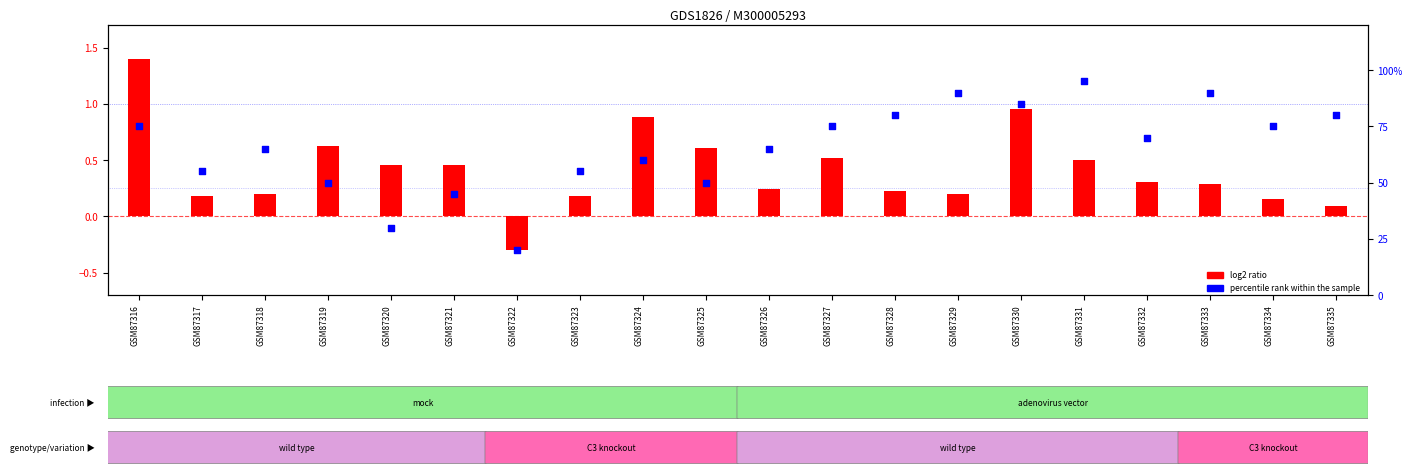

At how many categories does at least one series exceed 0?

20